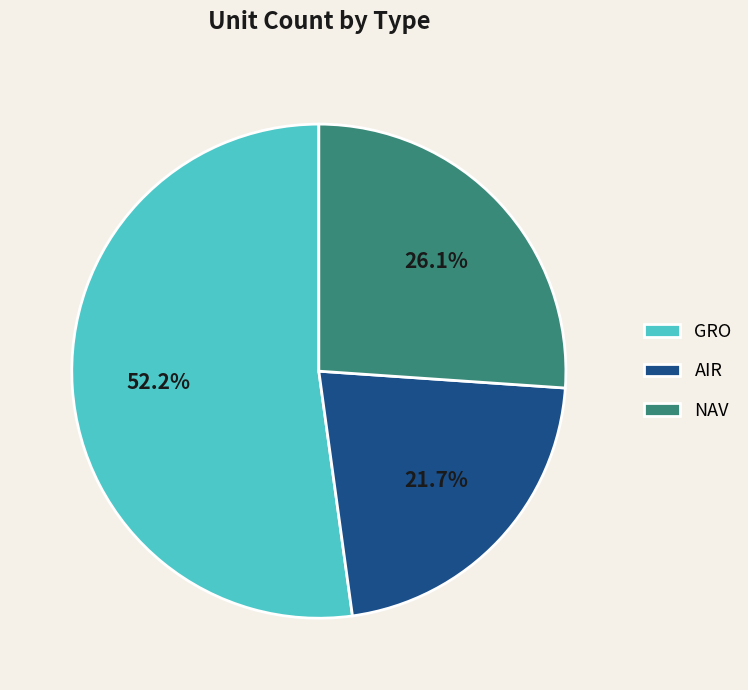

Which category has the biggest portion of the pie?

GRO